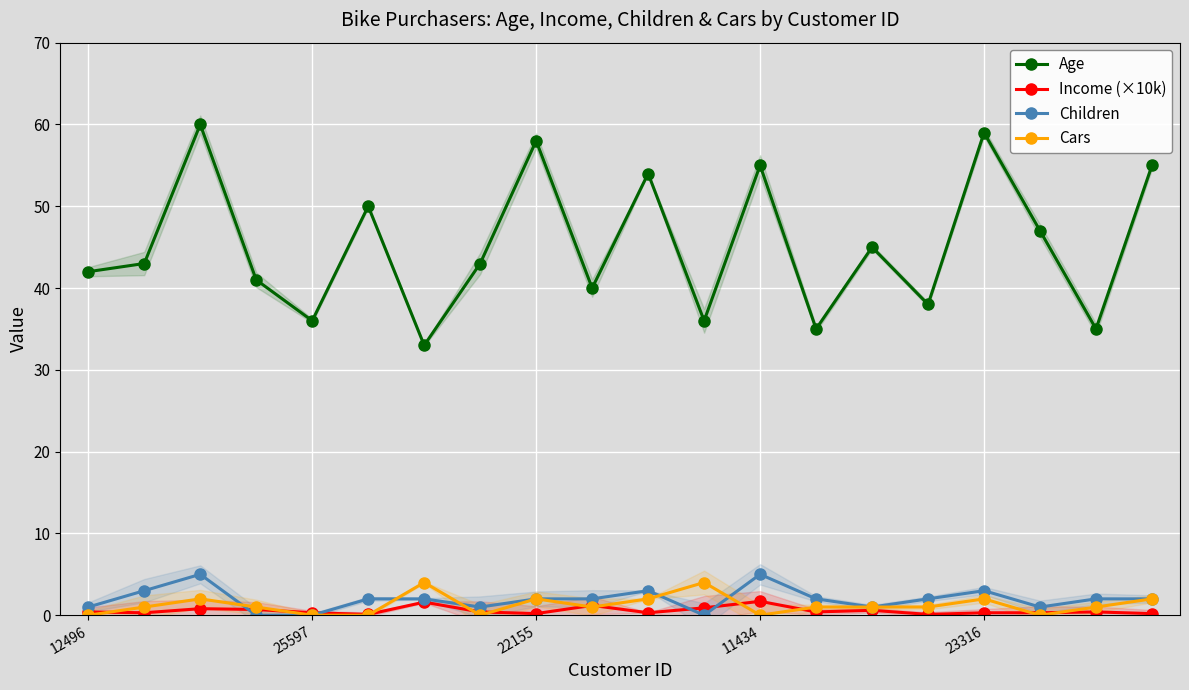

True or false: Age has a value of 20.0 at 12496.

False